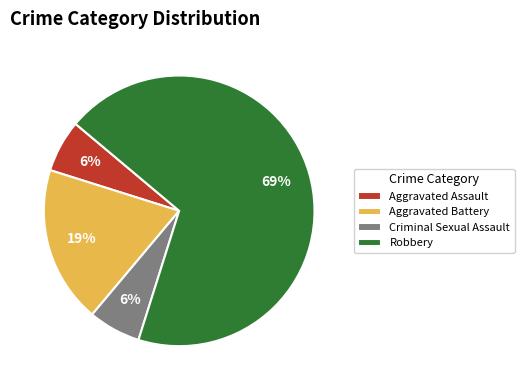

Do Aggravated Battery and Criminal Sexual Assault together represent more than half of the pie?

No